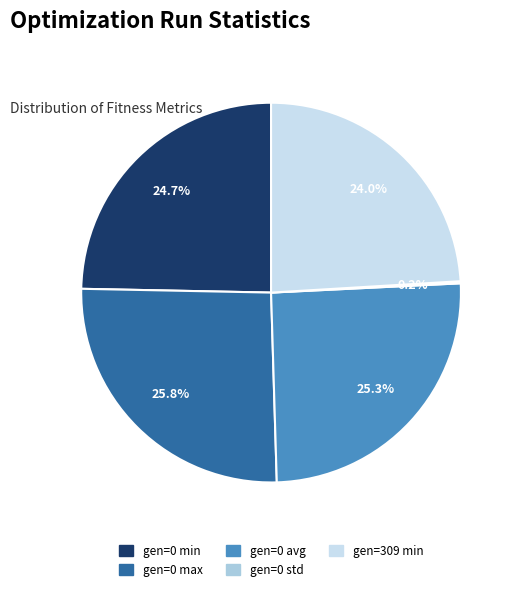

Which slice is the largest?

gen=0 max